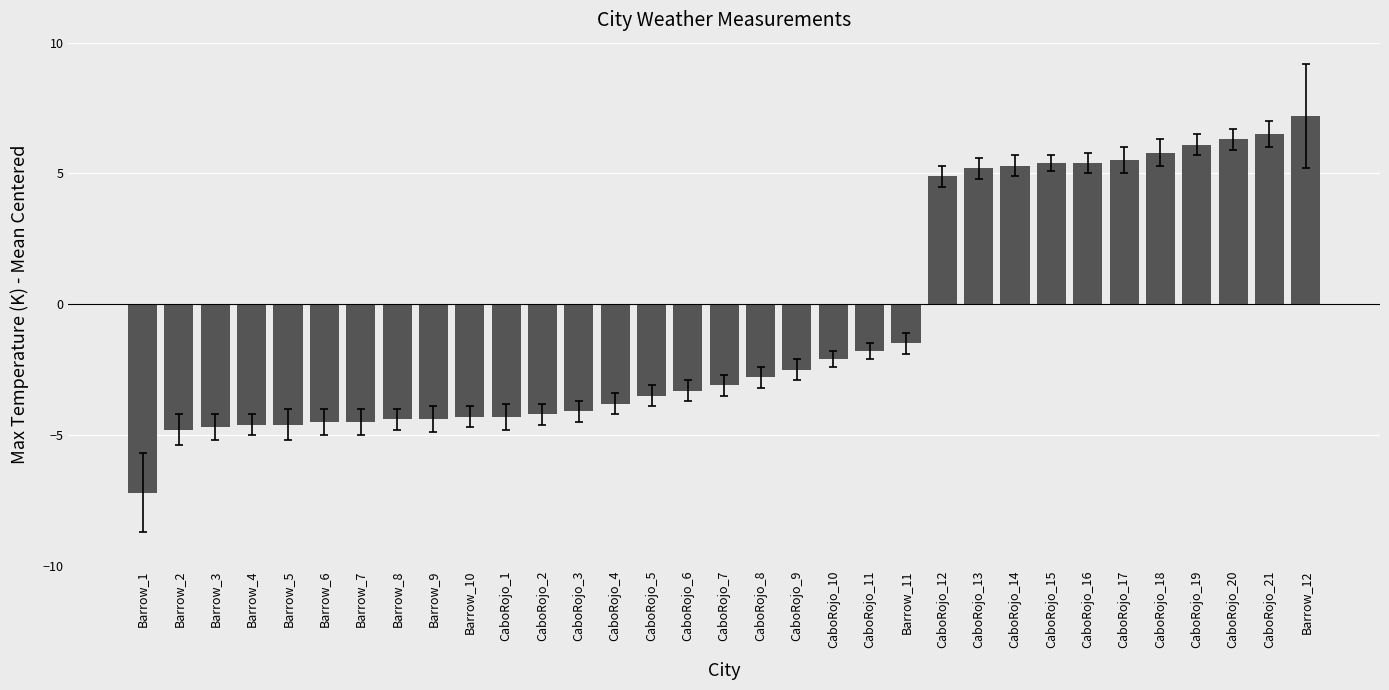

What is the difference between the maximum and second lowest values?

12.0